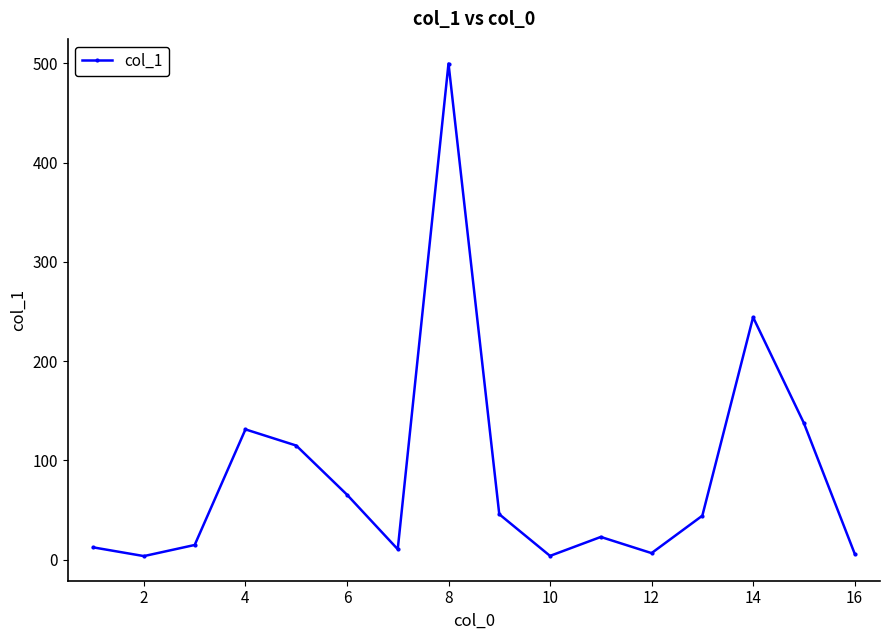

How many values are below 44?

8